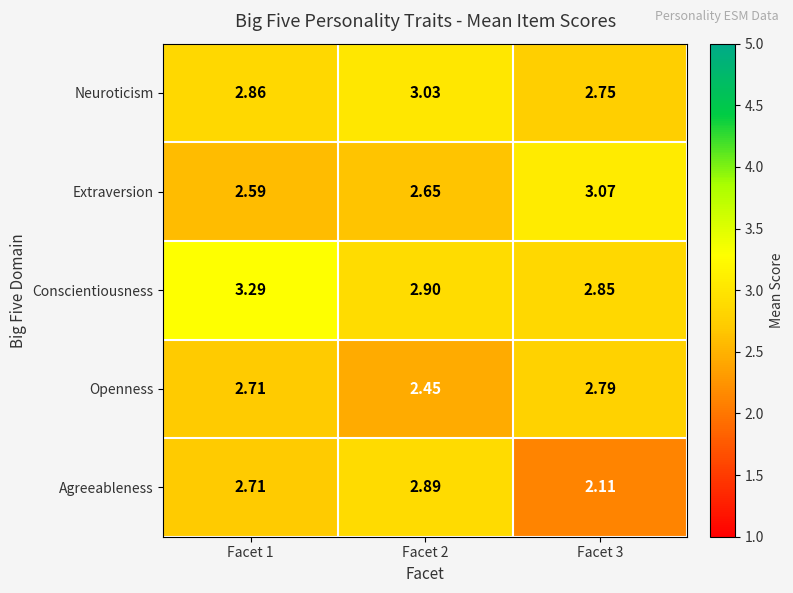

Between Facet 1 and Facet 2, which series saw the biggest shift?

Conscientiousness